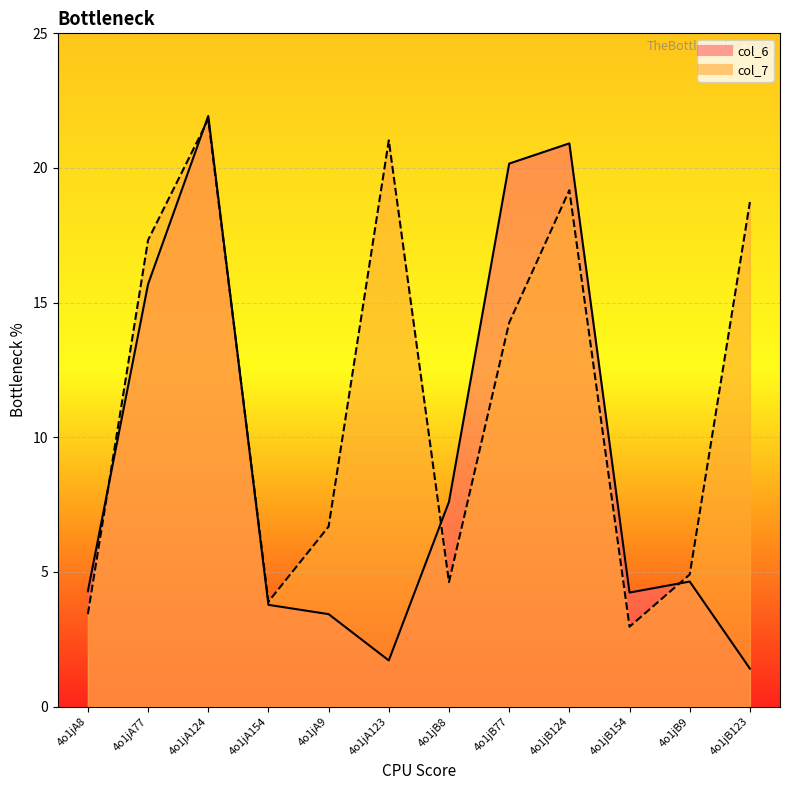

List the series in order of their overall mean, lowest first.

col_6, col_7